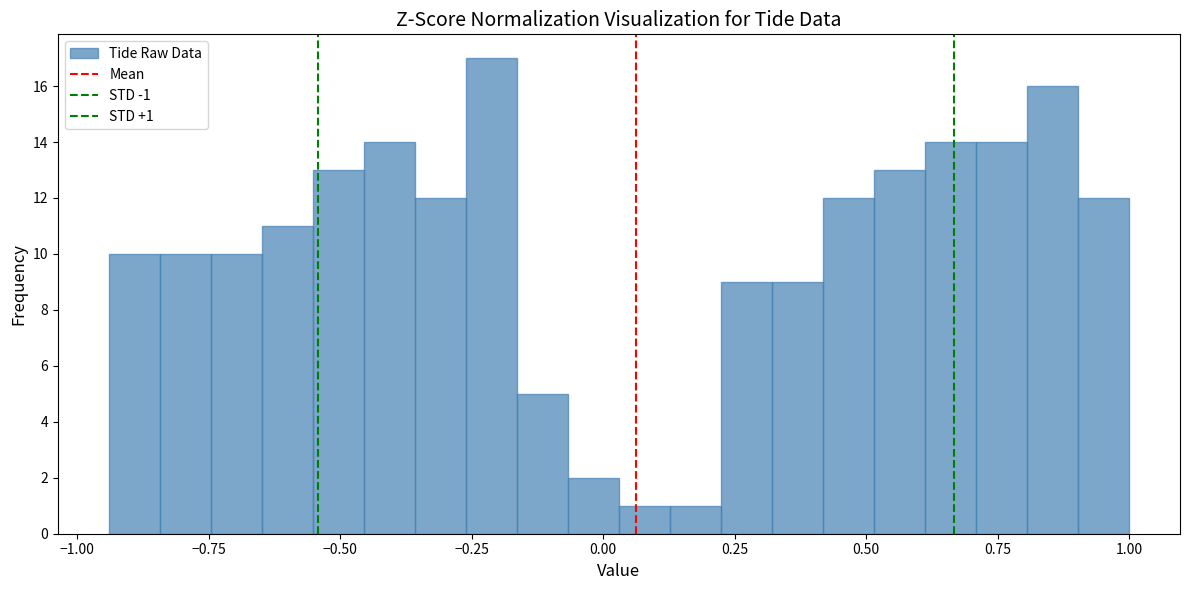

Around what value on the x-axis is the tallest bar? Give the approximate position of its centre, as read against the axis.

-0.20